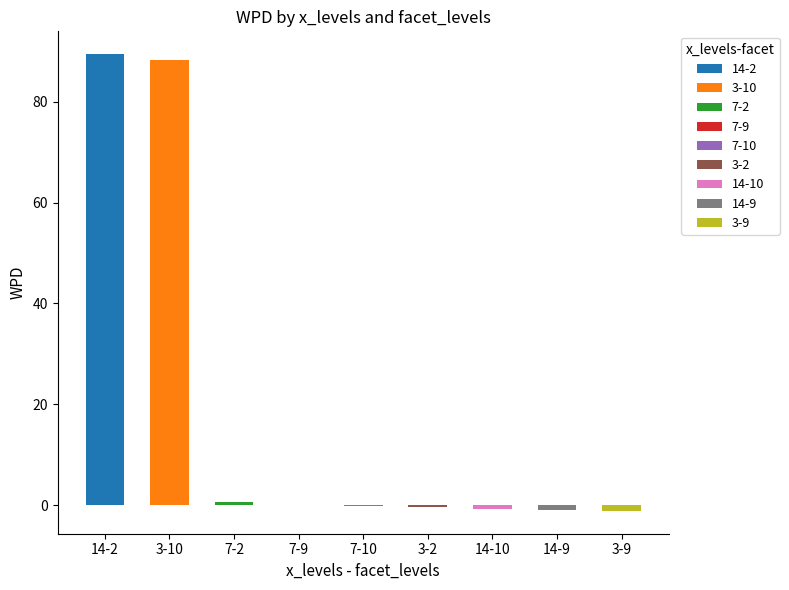

The value at 7-9 is -0.0. True or false?

False